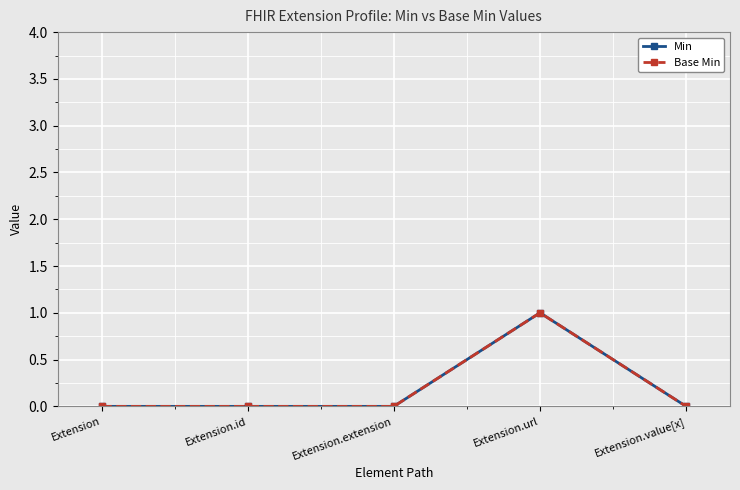

What is the label of the 5th point from the right?

Extension